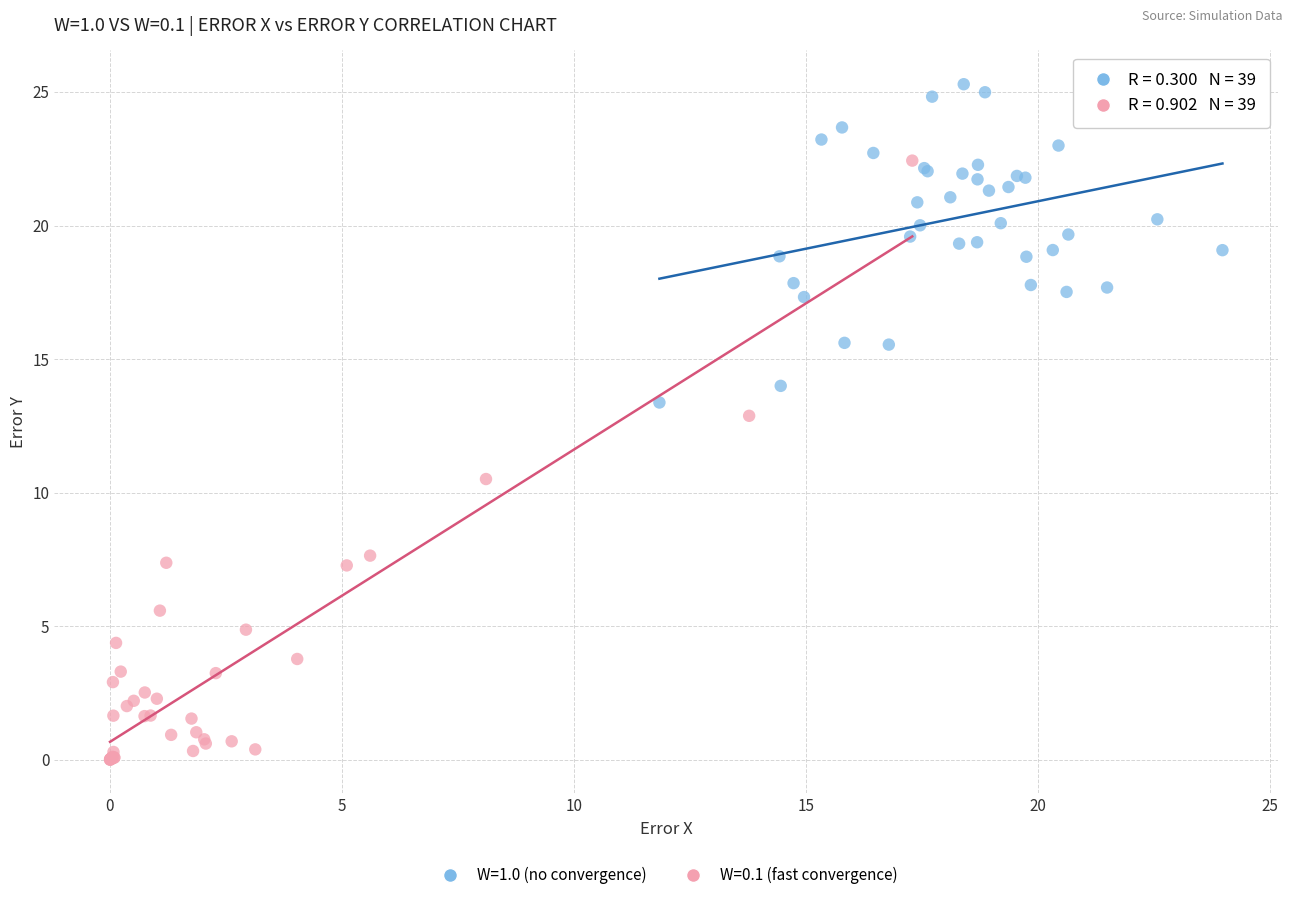

What are all the series names shown in the legend?

W=1.0 (no convergence), W=0.1 (fast convergence)